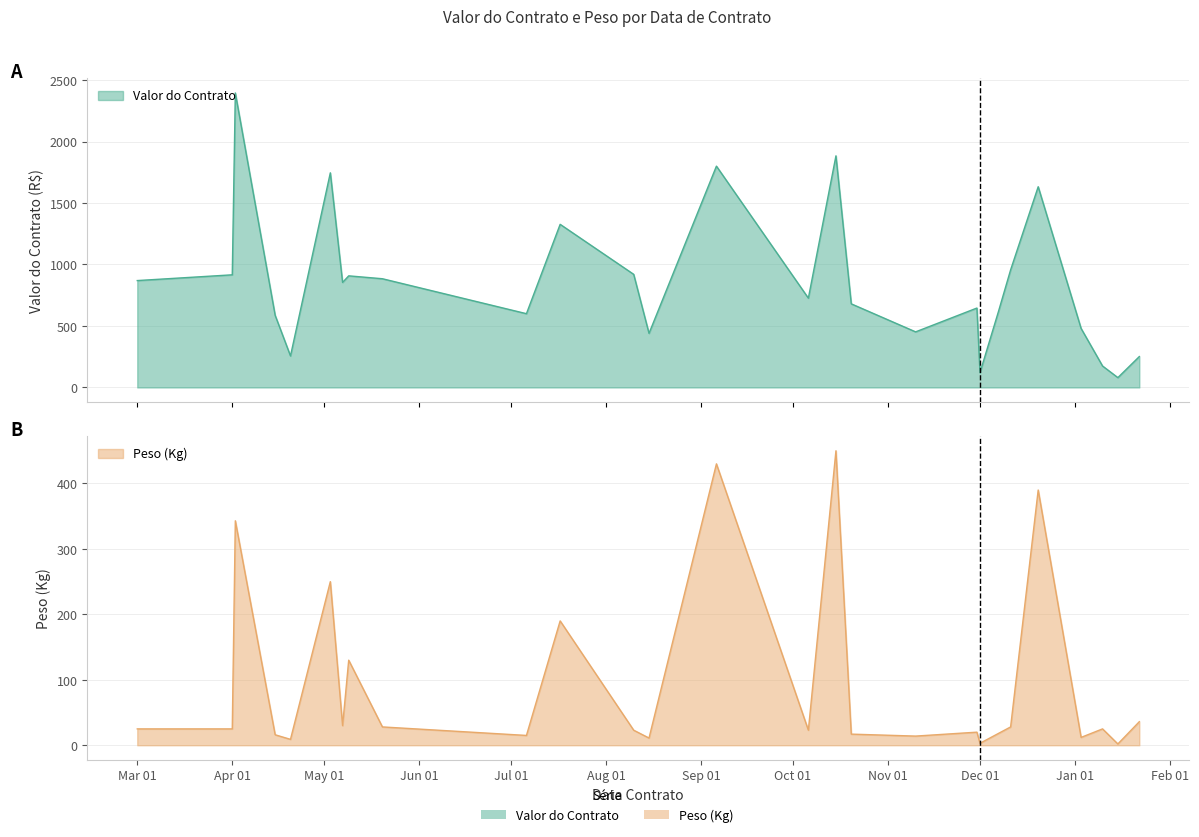

The Valor do Contrato series shows 440.0 at 2019-08-15. True or false?

True